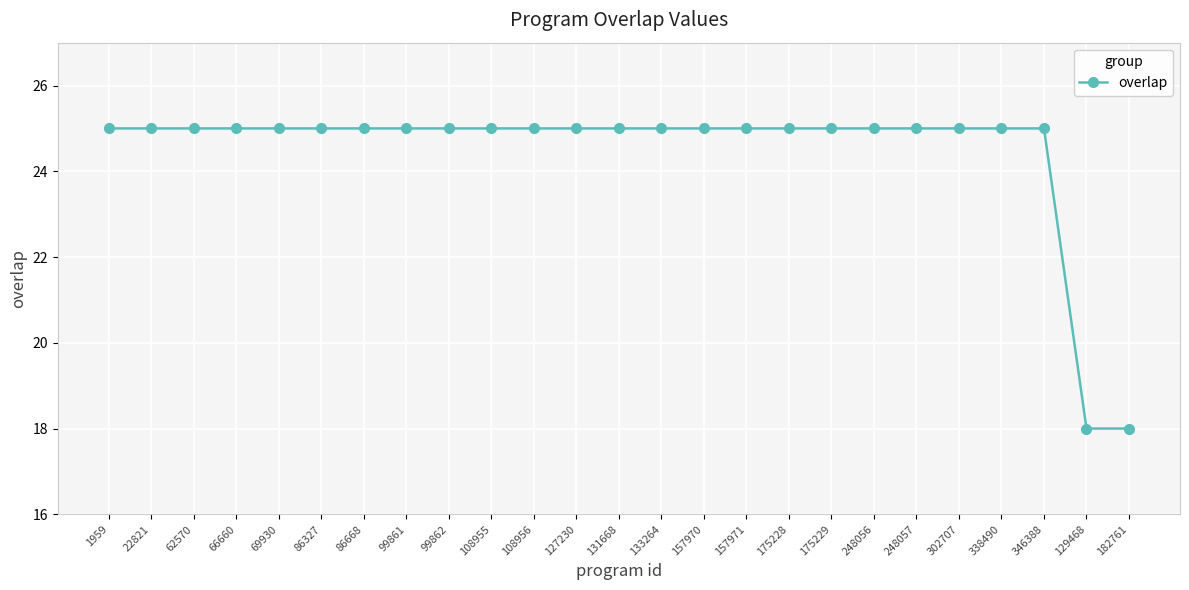

What is the smallest value displayed?

18